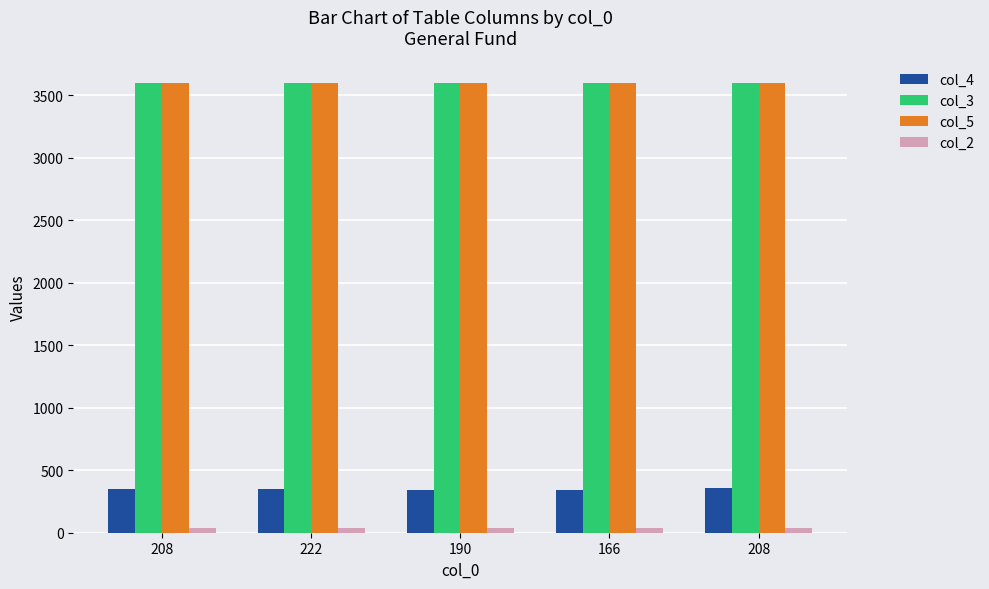

List the series in order of their peak value, highest first.

col_5, col_3, col_4, col_2